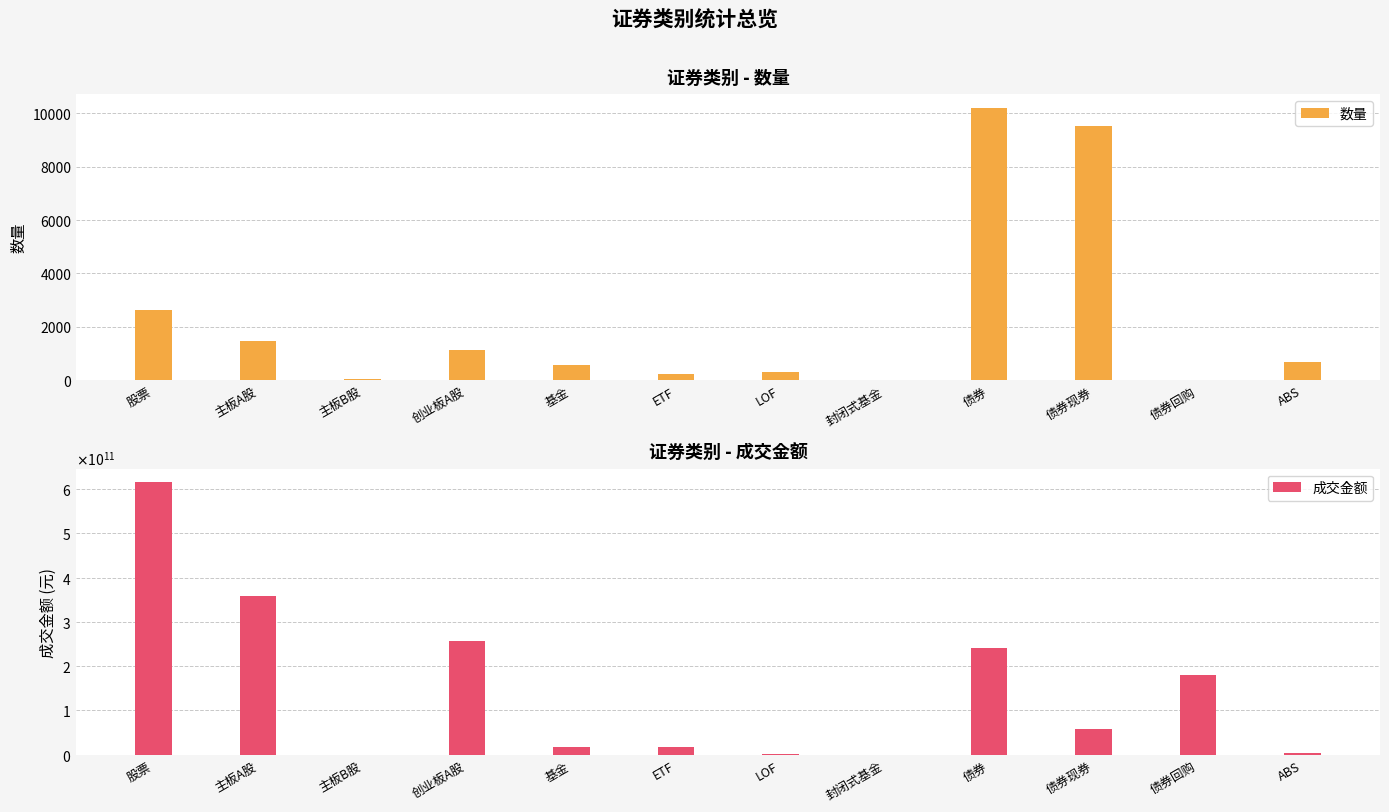

At 基金, list the series in order from smallest to largest.

数量, 成交金额